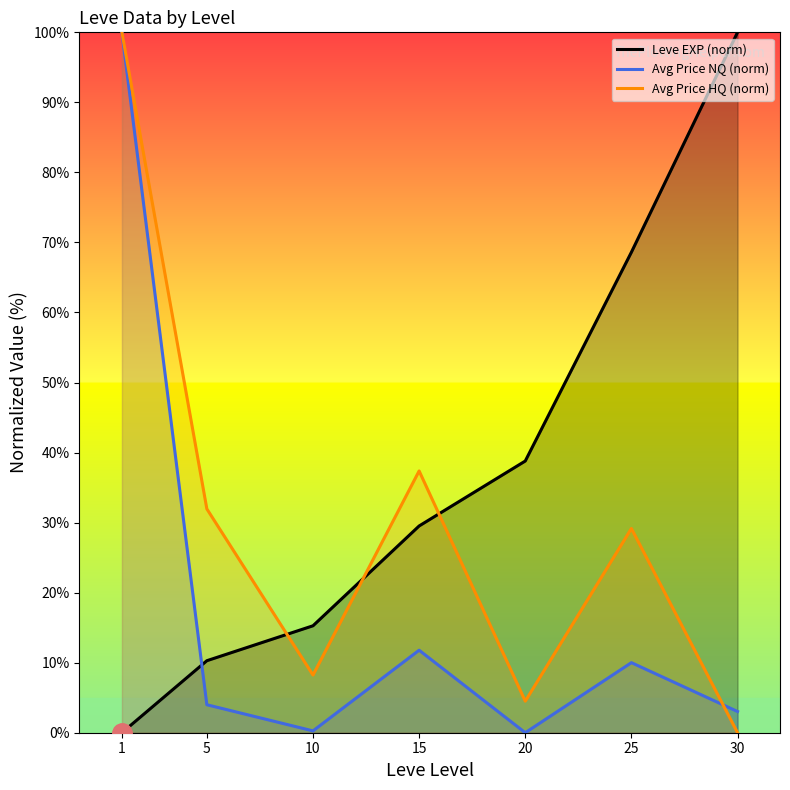

At which category does Avg Price HQ (norm) reach its first local peak?

15